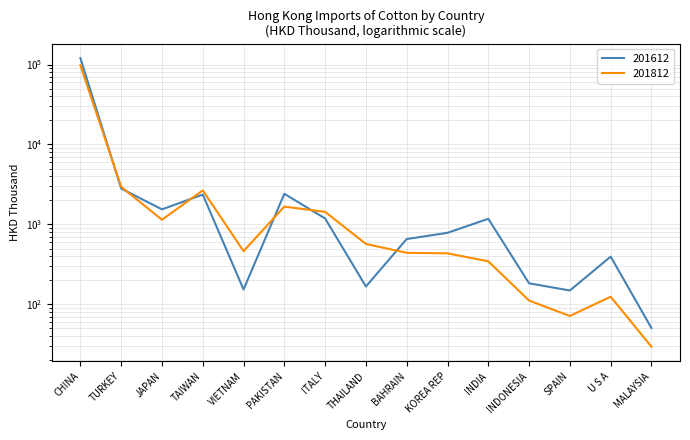

True or false: 201812 has a value of 613.7 at INDIA.

False